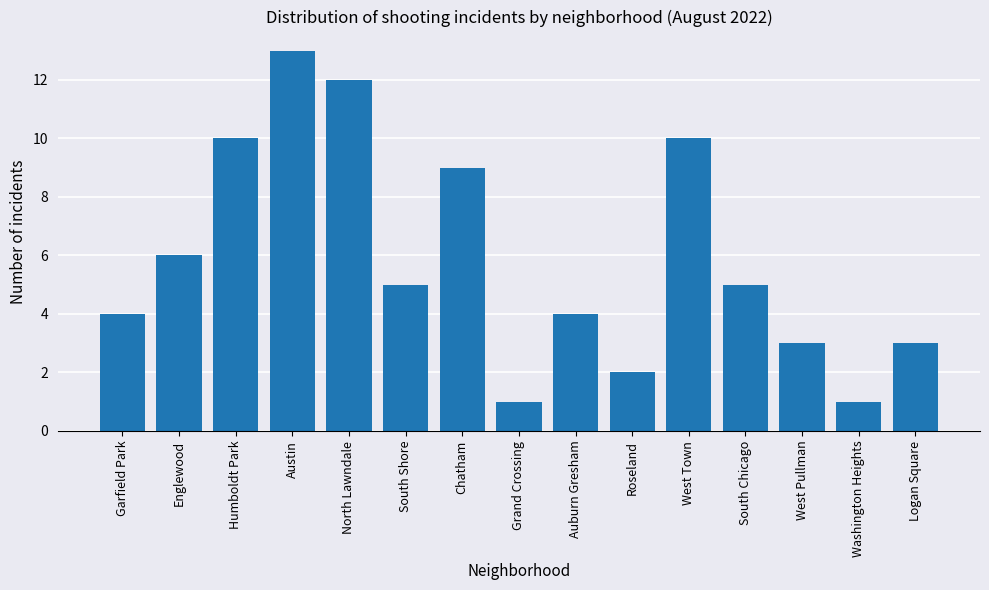

What is the value of the 10th bar from the left?

2